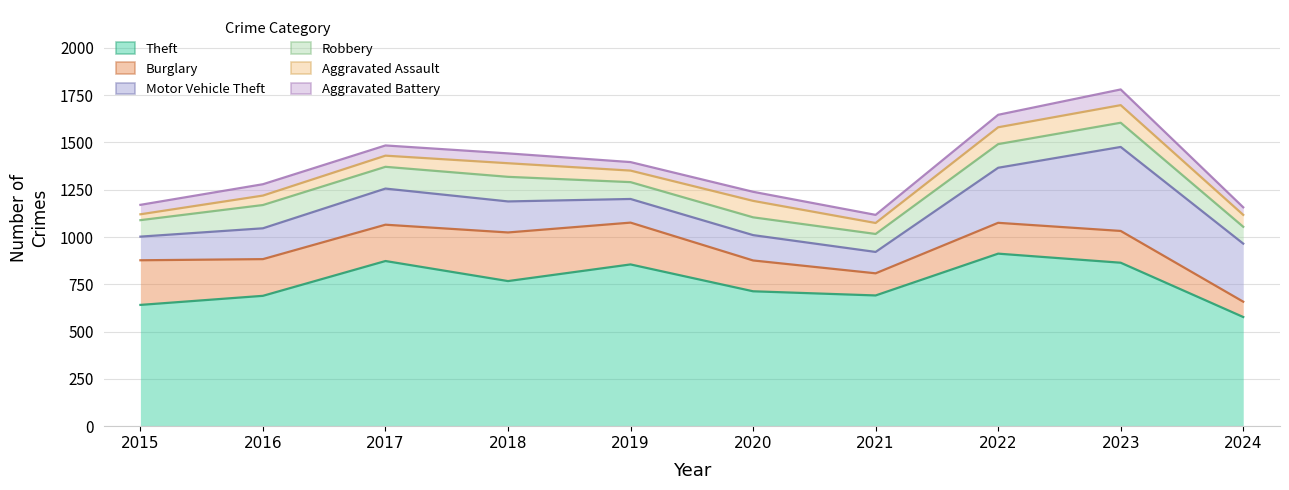

True or false: Theft has more than 1 interior local peaks.

True